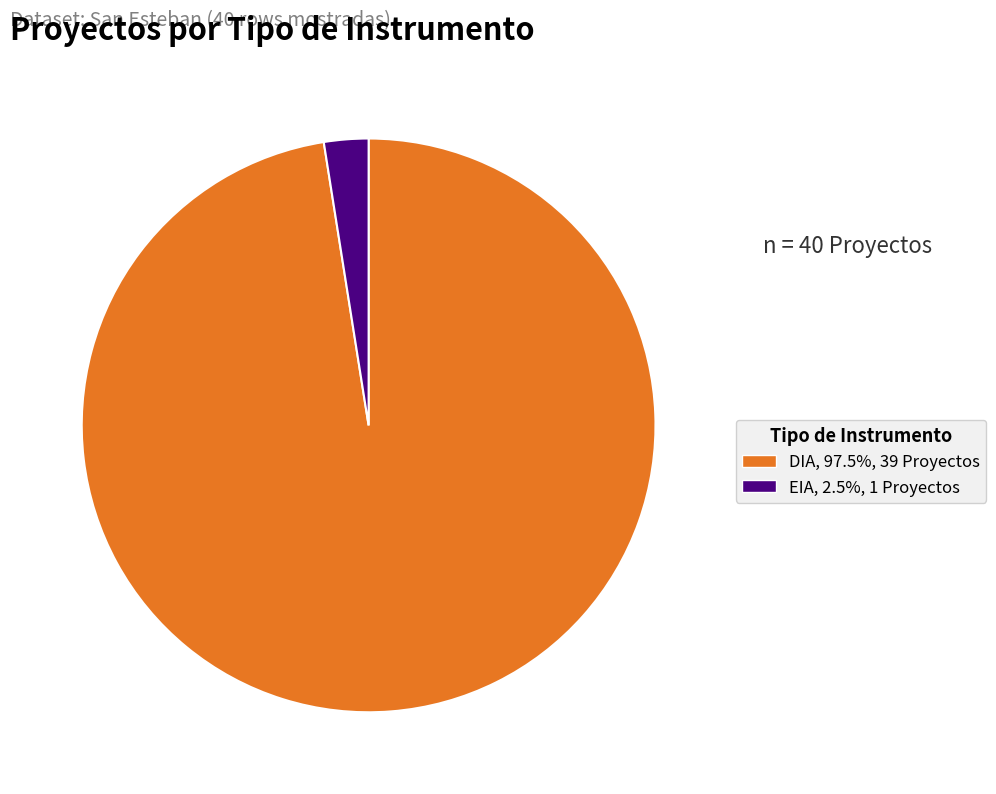

Which slice is the largest?

DIA